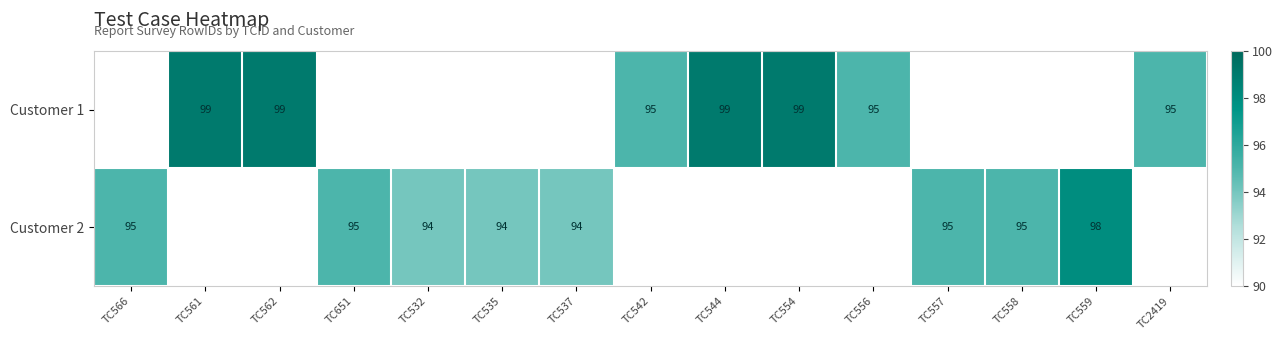

True or false: Customer 2 has a value of 94 at TC537.

True